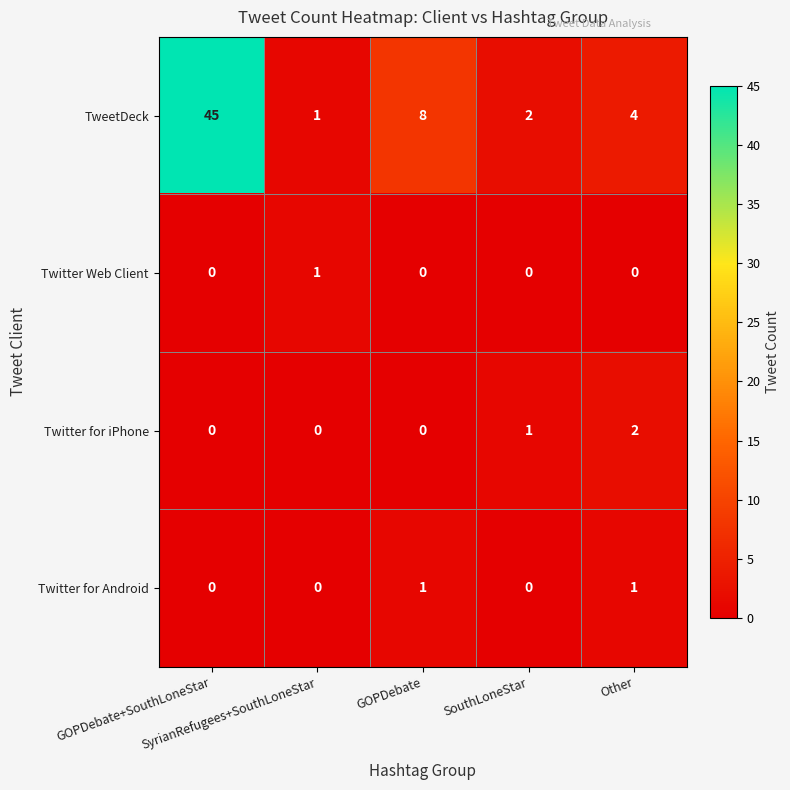

What is the spread (max minus min) of values at SyrianRefugees+SouthLoneStar?

1